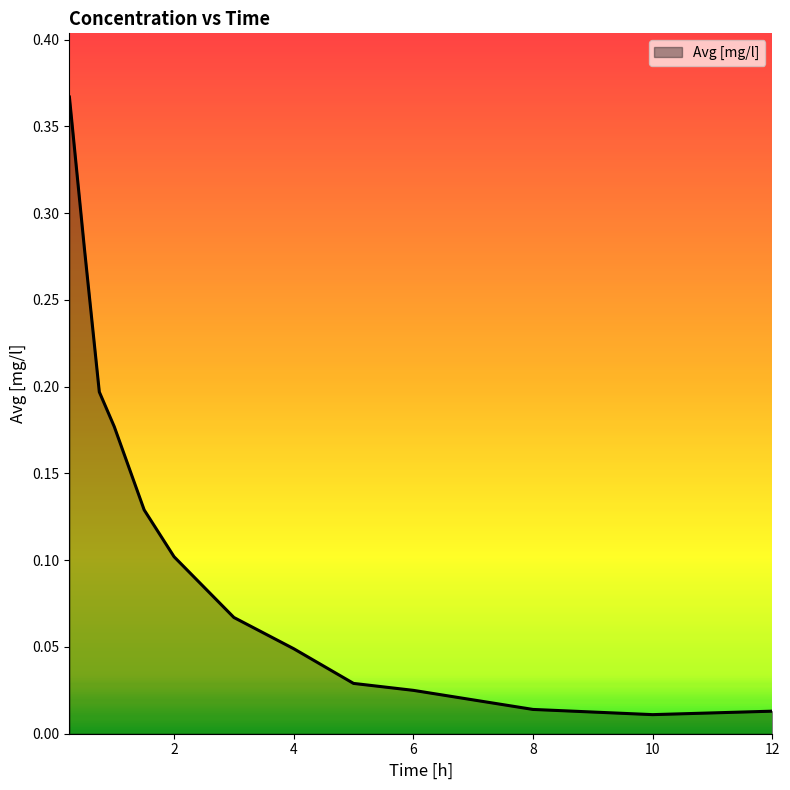

Does the chart display data point markers on the line(s)?

No